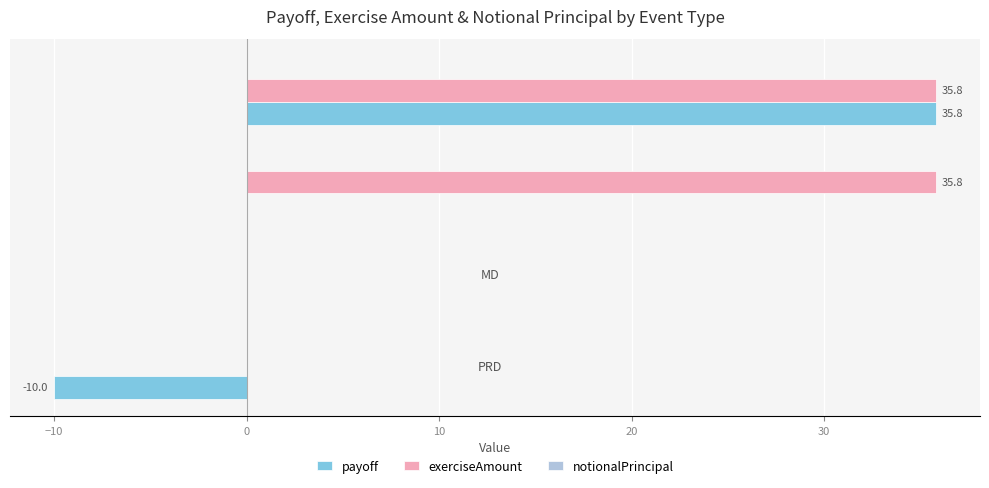

Is it true that exerciseAmount equals 35.8 at XD?

True